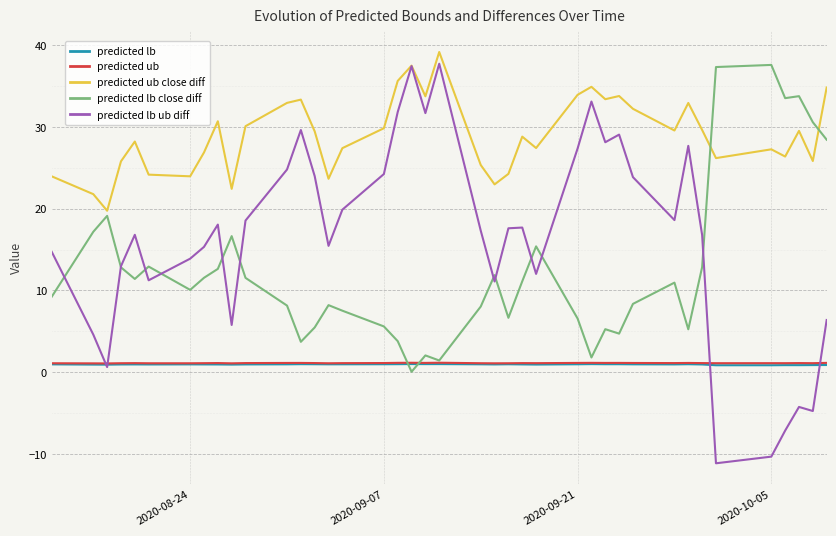

True or false: predicted lb has more than 1 points higher than both neighbors.

True